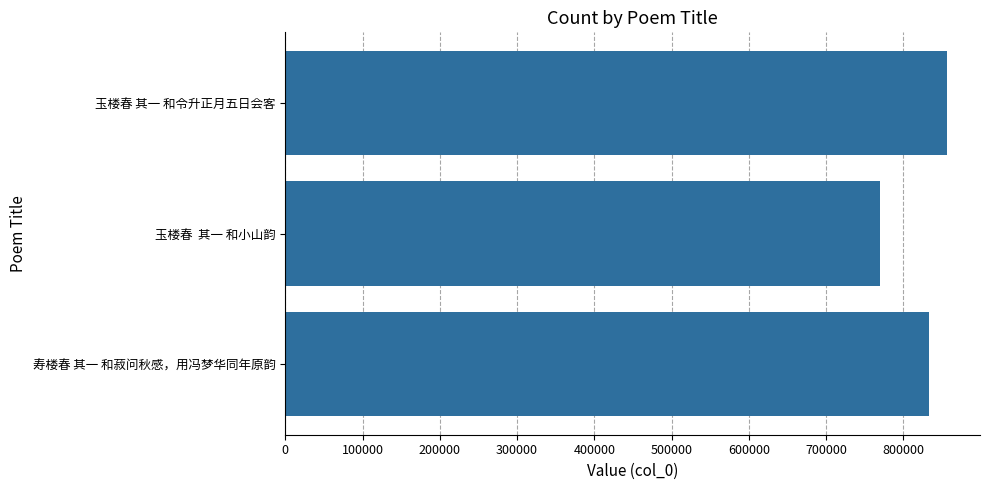

Reading bottom to top, list all the values displayed in this chart.

寿楼春 其一 和菽问秋感，用冯梦华同年原韵=833945	玉楼春  其一 和小山韵=769557	玉楼春 其一 和令升正月五日会客=856499